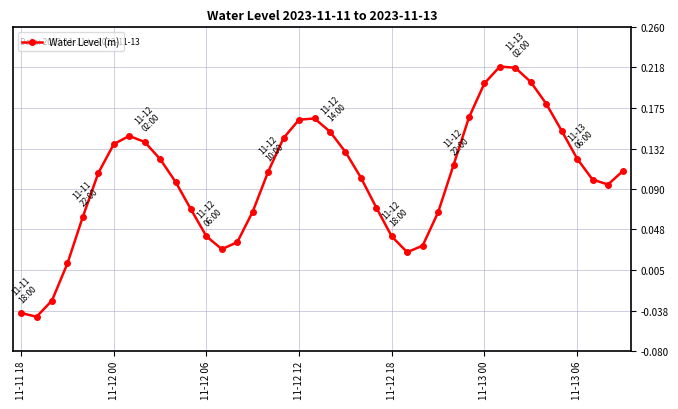

What is the difference between the maximum and minimum values?

0.3